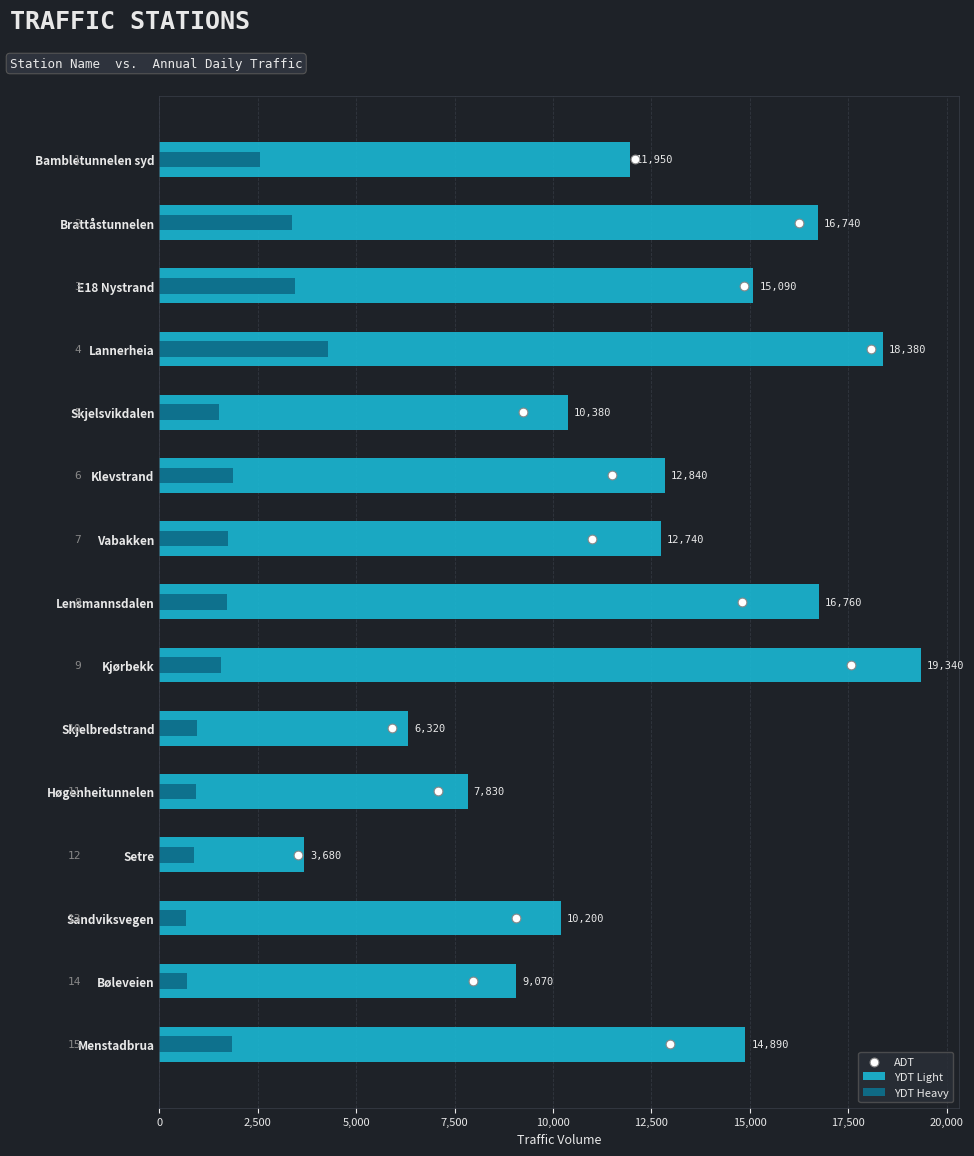

Which series has the largest Y range (max minus min)?

YDT Light